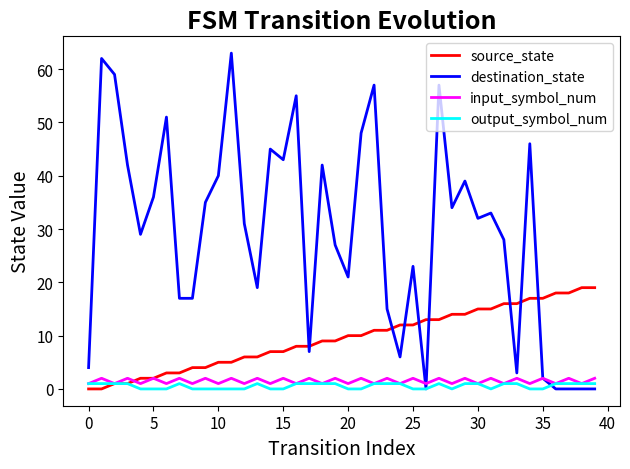

What is the maximum value shown in the chart?

63